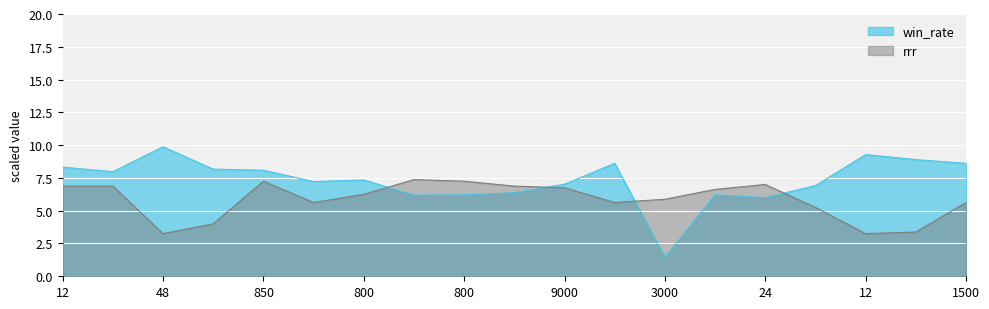

Which category has the lowest value in the win_rate series?

3000